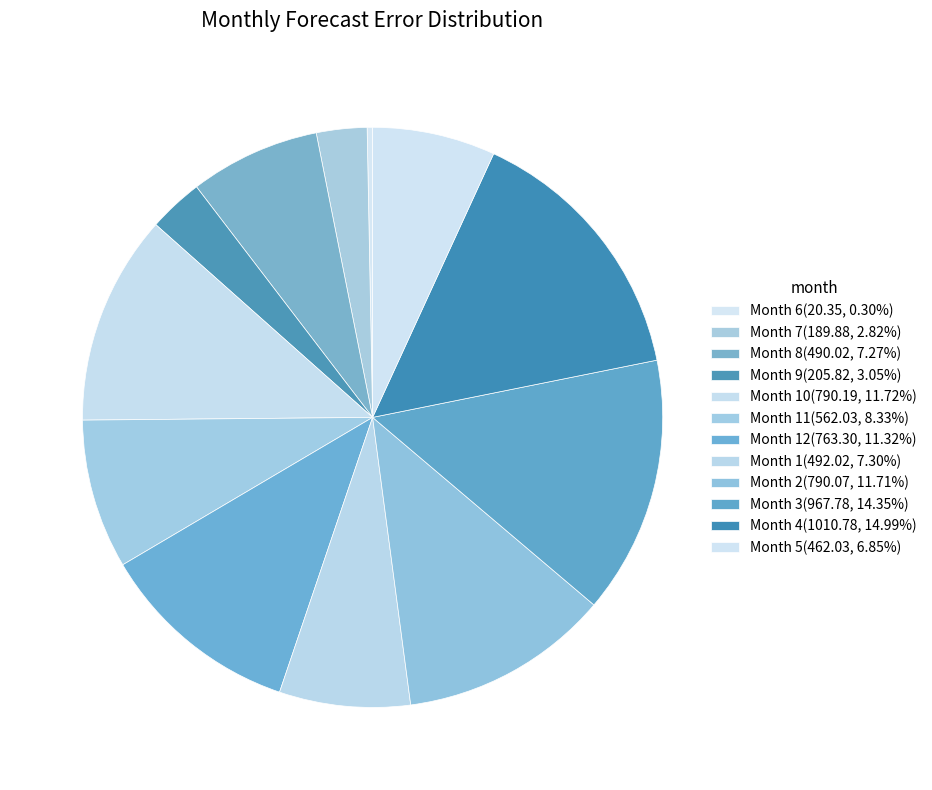

Which category has the biggest portion of the pie?

4